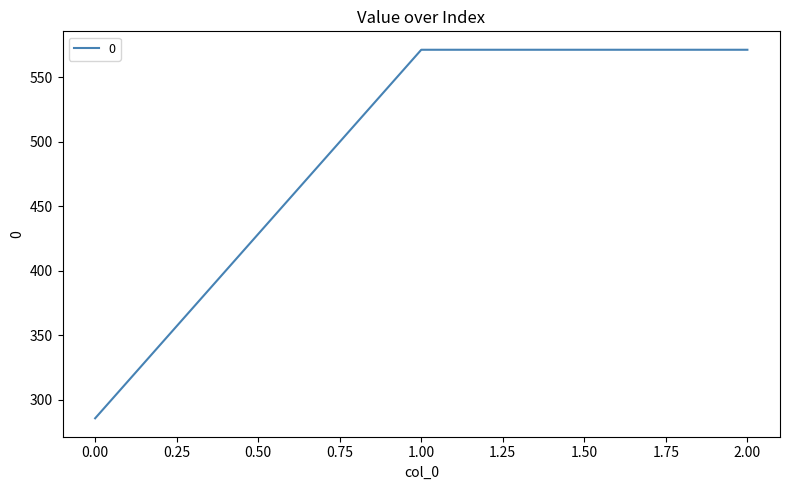

The chart shows a value of 146.4 at 0.00. True or false?

False